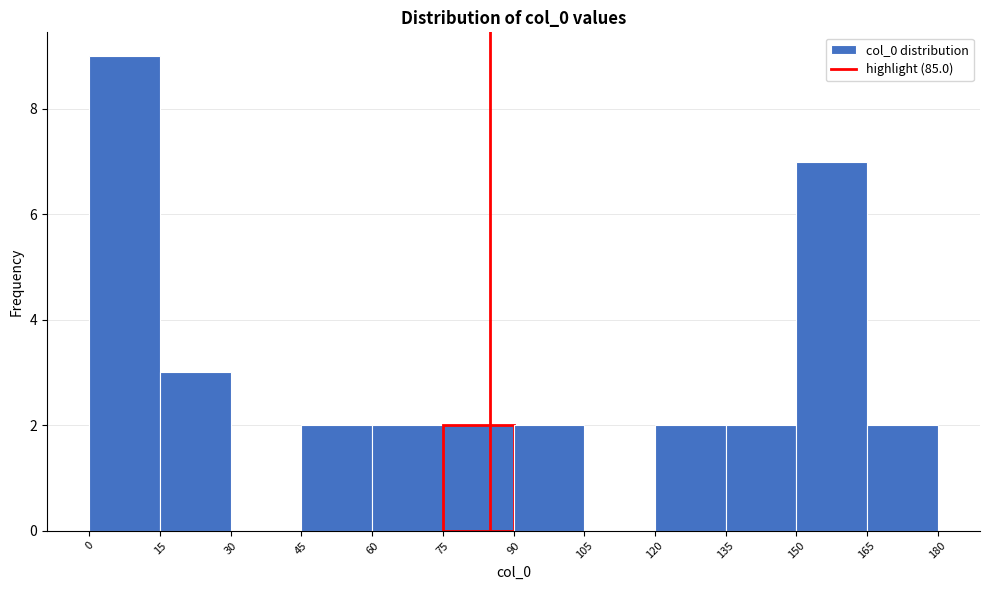

How tall is the bar that spans 165 to 180 on the x-axis? The values are not printed on the chart, so give them approximately, as read against the axis.

2